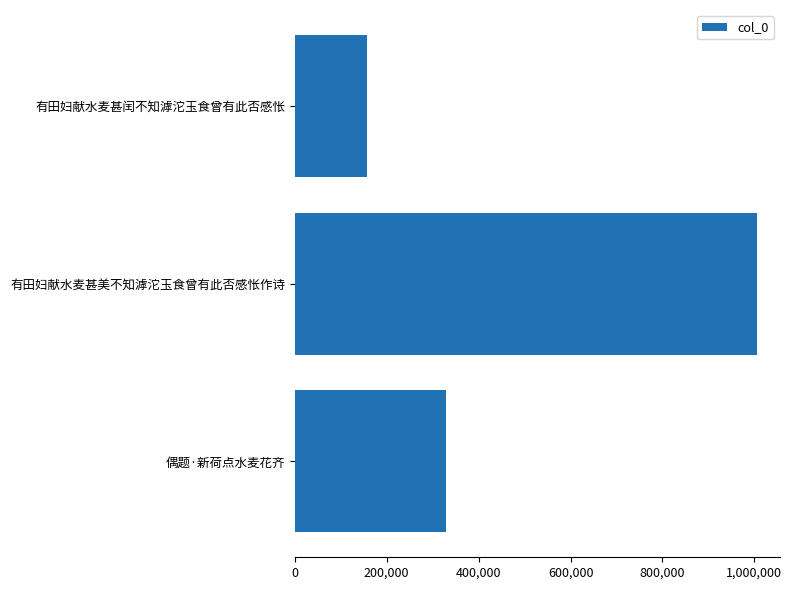

Are the bars horizontal?

Yes